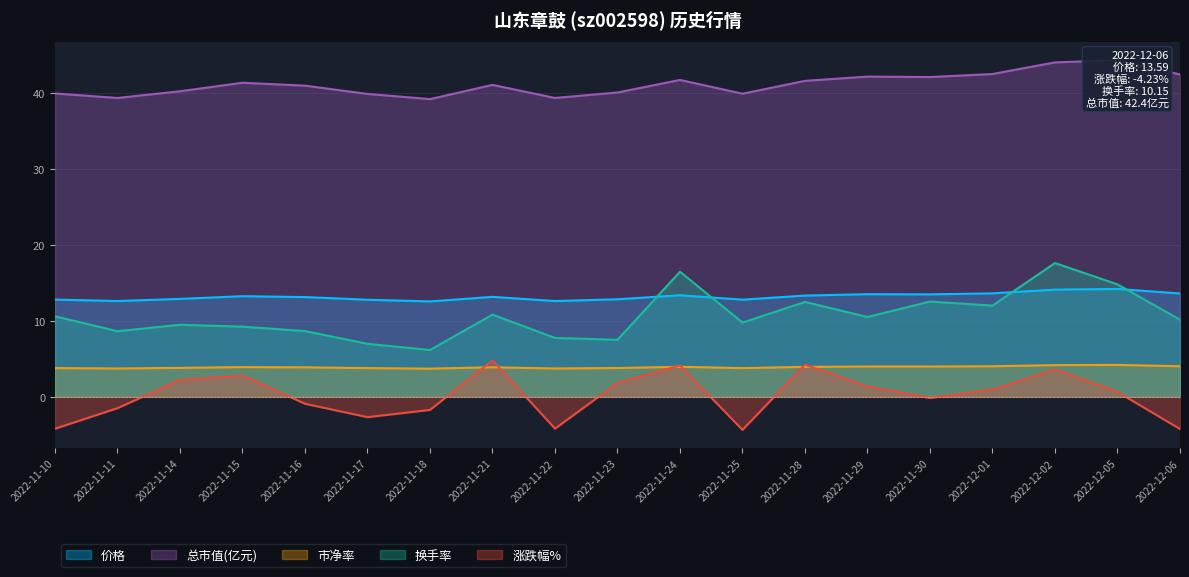

Is the value of 涨跌幅% at 2022-11-23 greater than the value of 价格 at 2022-11-17?

No